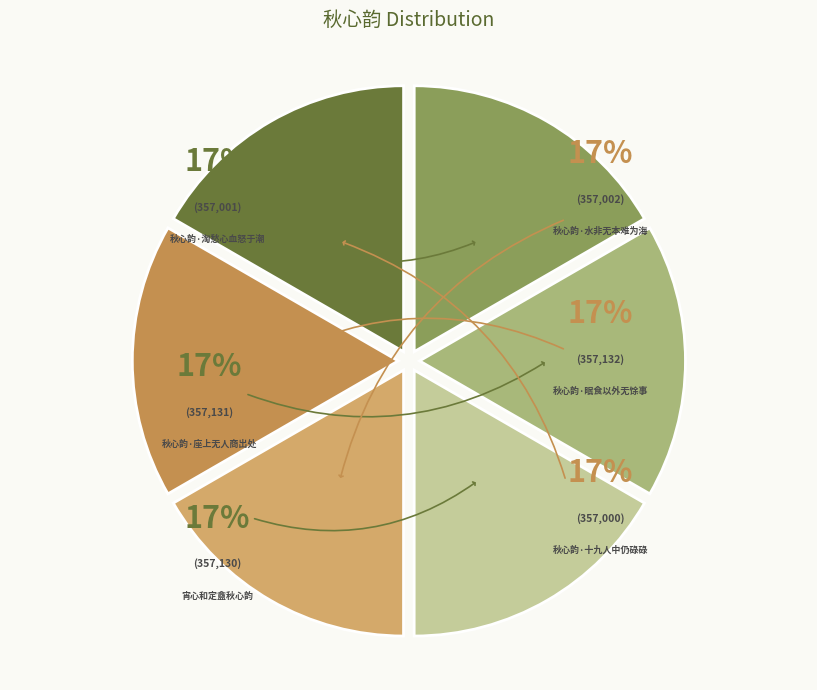

Which category has the biggest portion of the pie?

秋心韵·眠食以外无馀事